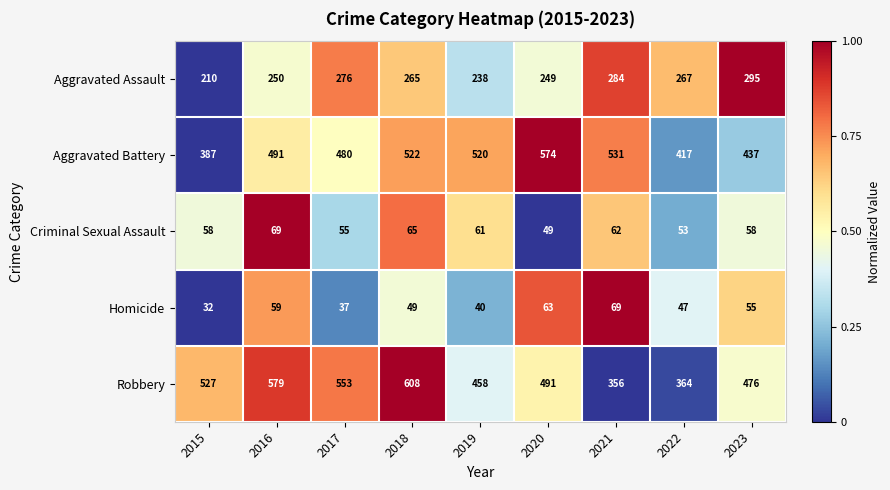

Which series has the widest spread of values?

Robbery